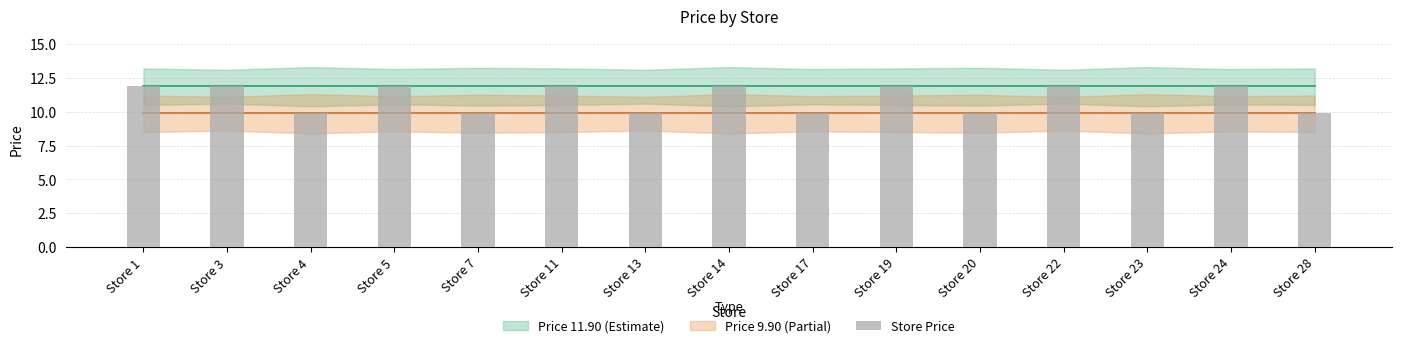

Are the bars grouped side by side (vs. stacked)?

No